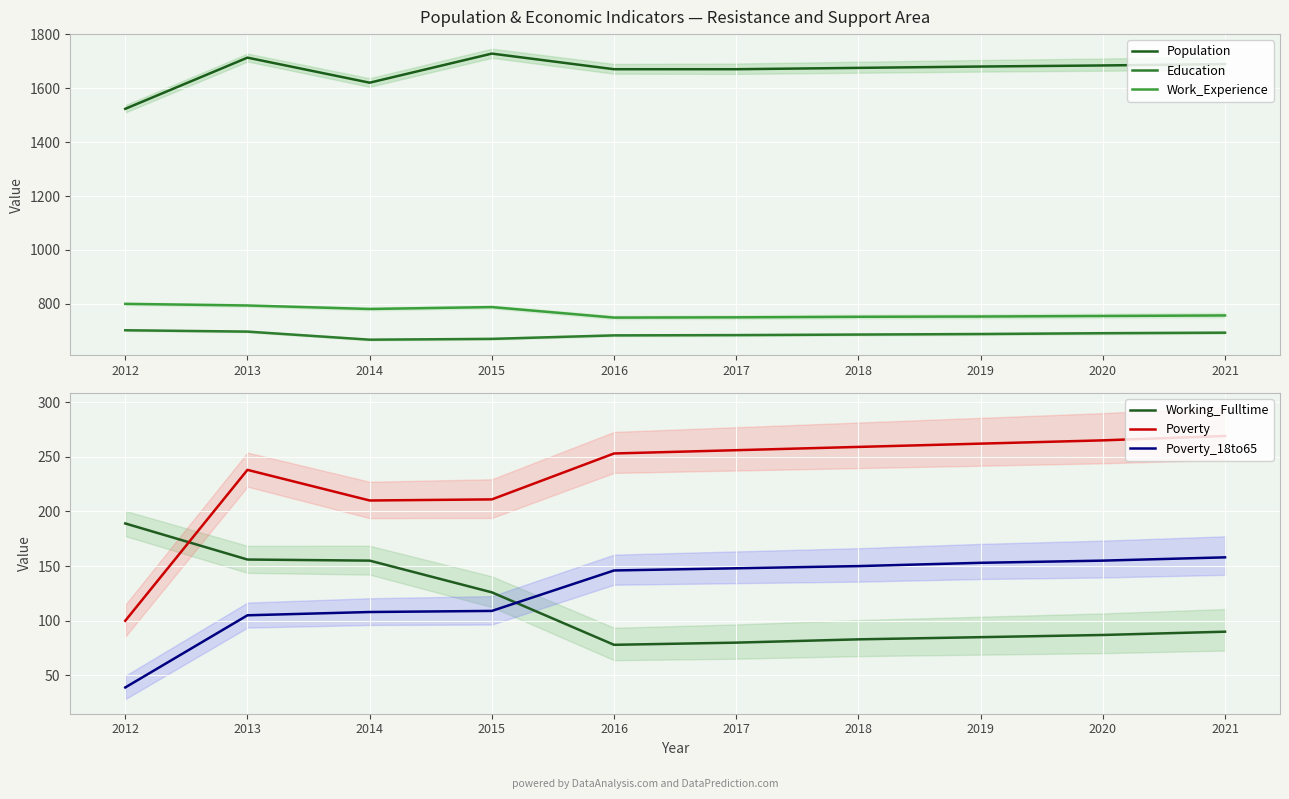

What are all the series names shown in the legend?

Population, Education, Work_Experience, Working_Fulltime, Poverty, Poverty_18to65